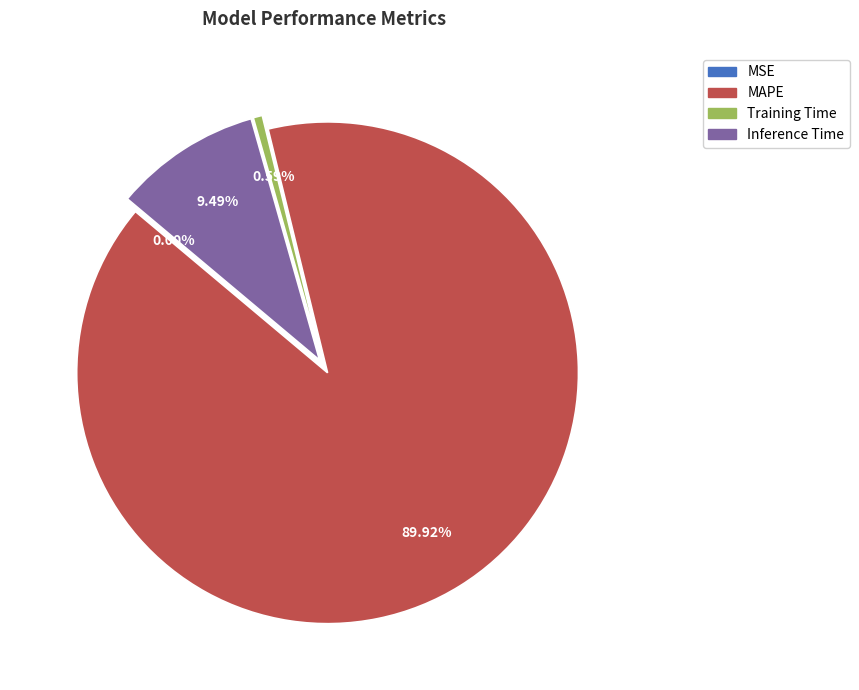

Is it true that Inference Time is 1% of the pie?

False